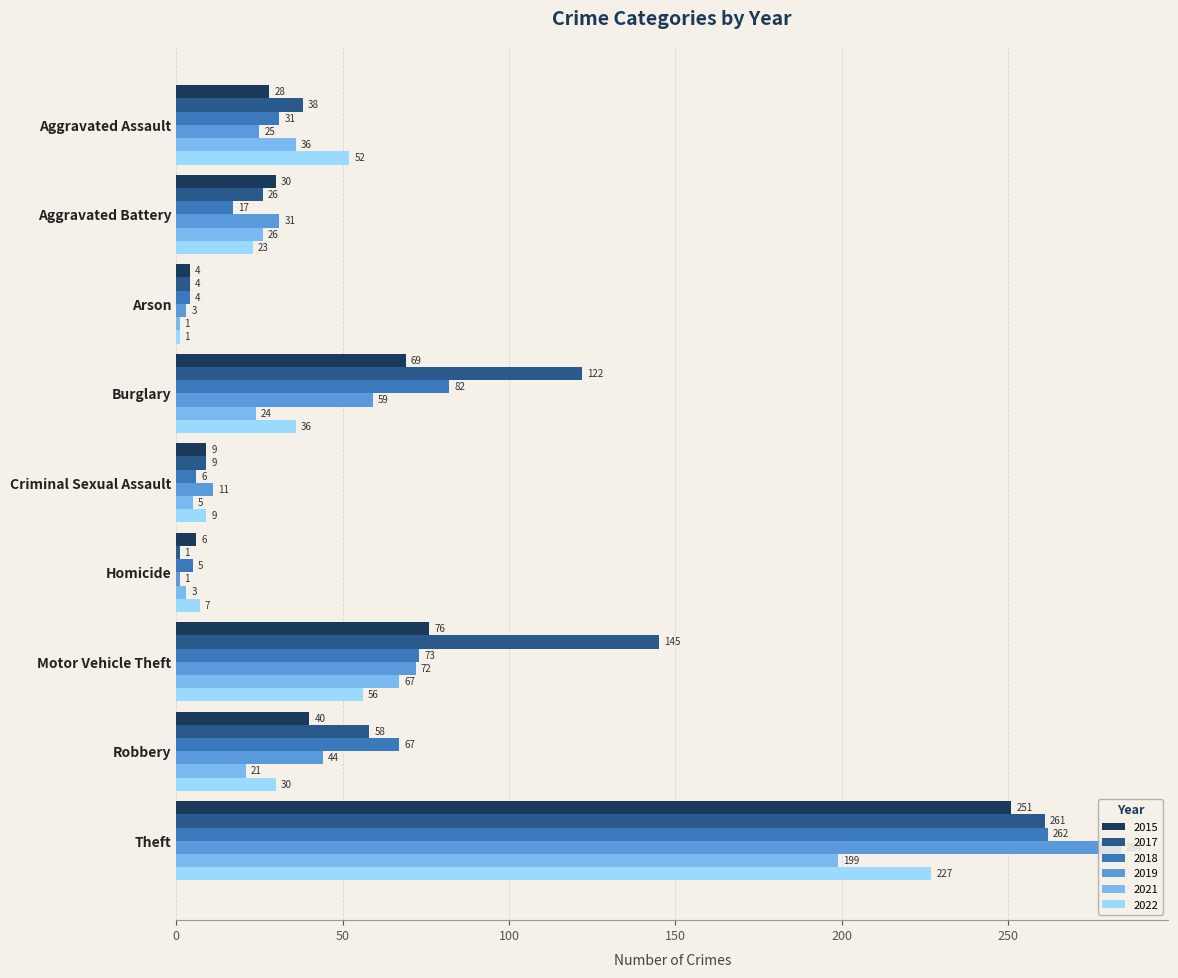

At which label is 2015 closest to 127?

Motor Vehicle Theft